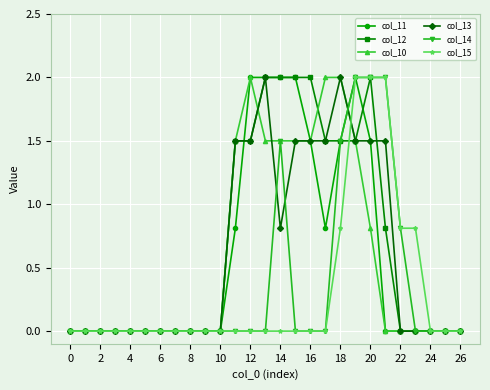

What is the value of the col_10 point at the 13th from the left?

2.0